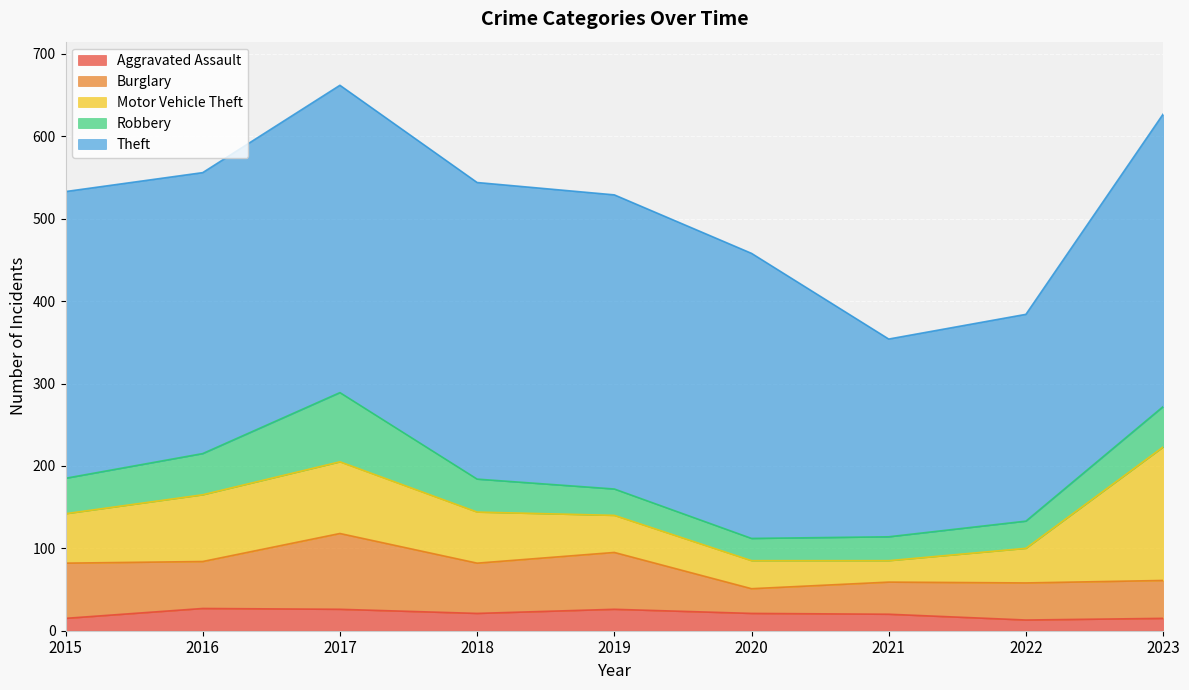

True or false: Burglary and Aggravated Assault cross at least once.

False